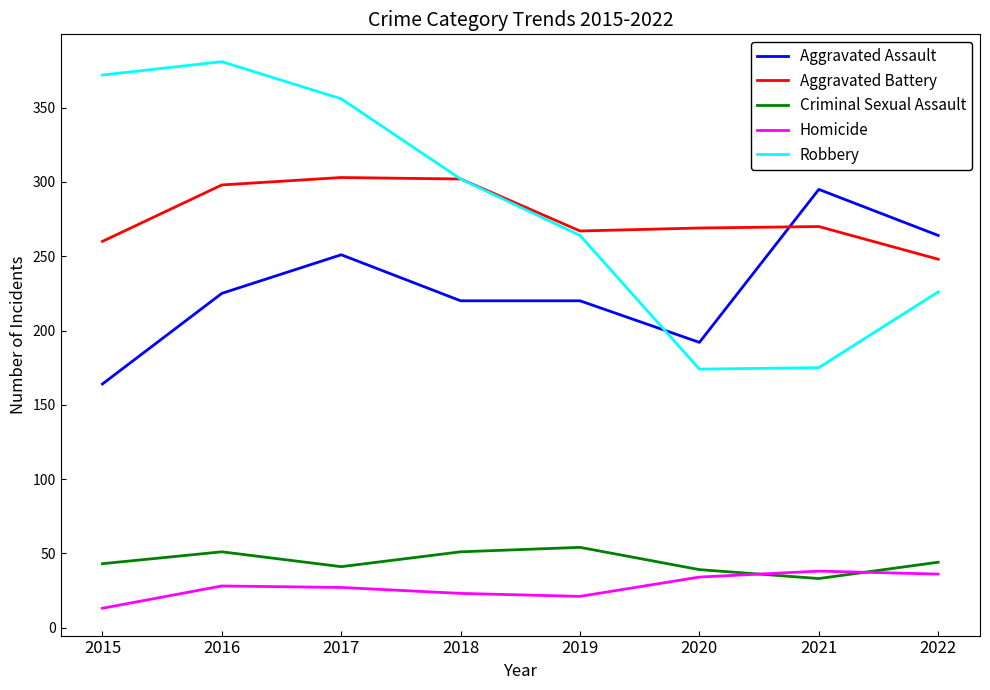

List the series in order of their peak value, highest first.

Robbery, Aggravated Battery, Aggravated Assault, Criminal Sexual Assault, Homicide